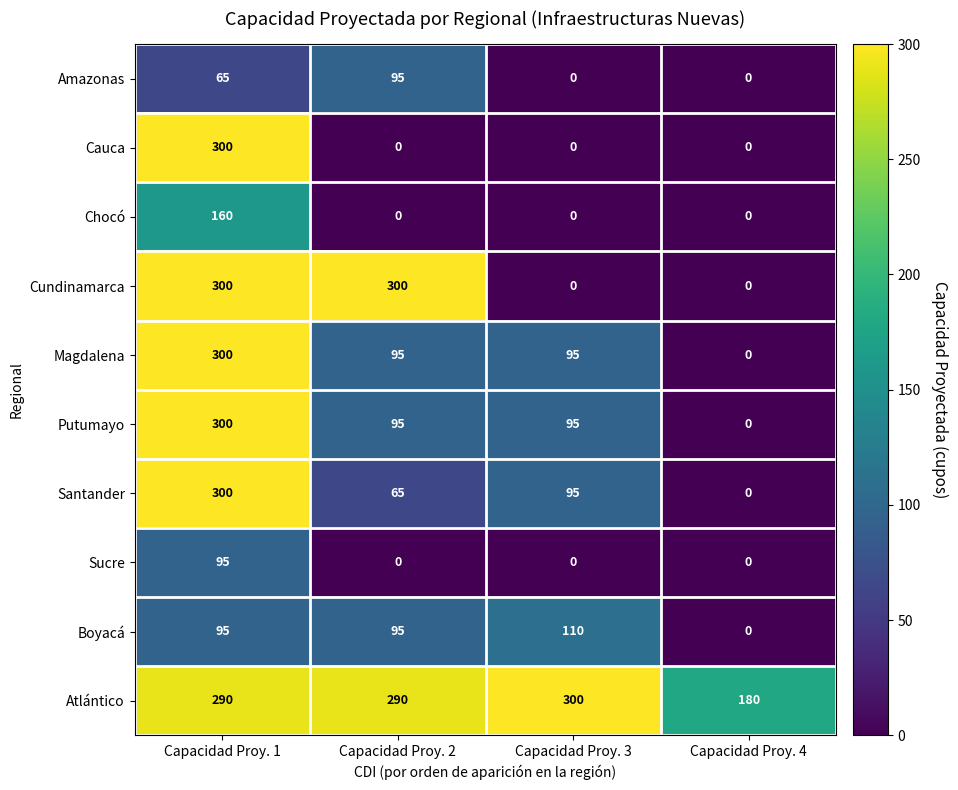

What is the spread (max minus min) of values at Capacidad Proy. 1?

235